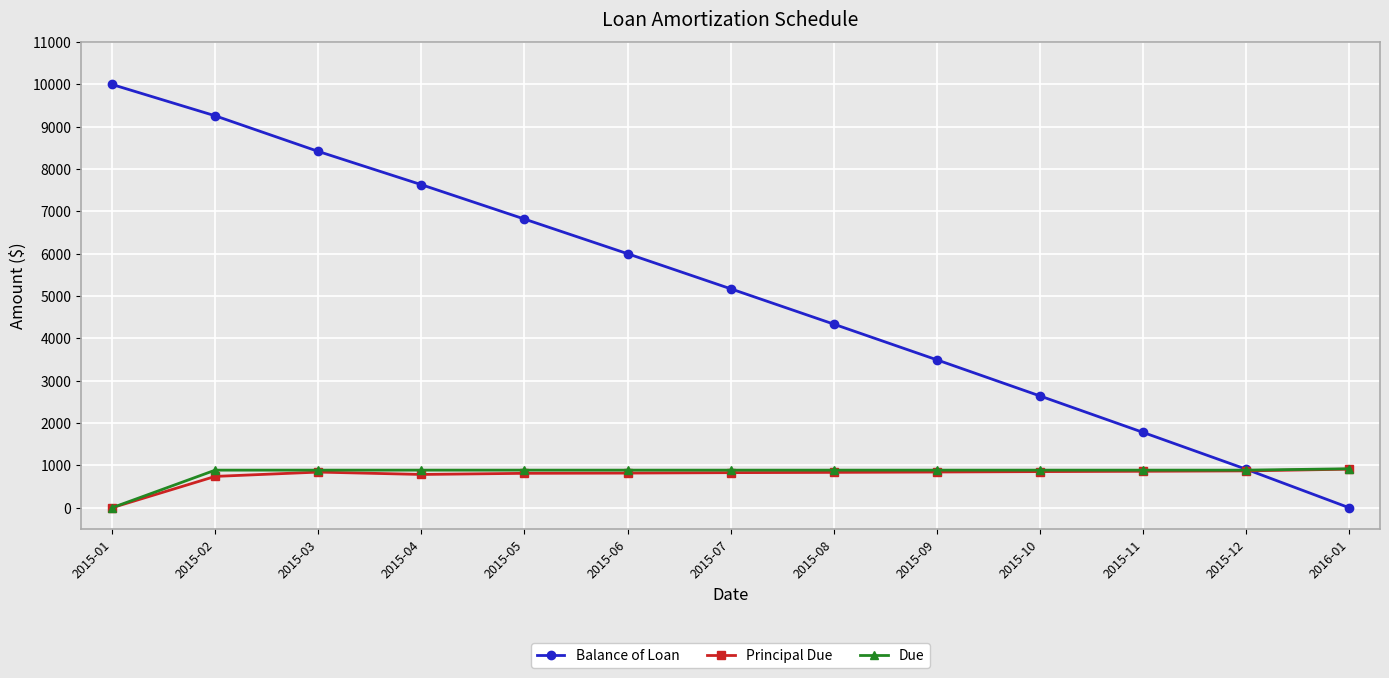

How many values in Principal Due are above zero?

12